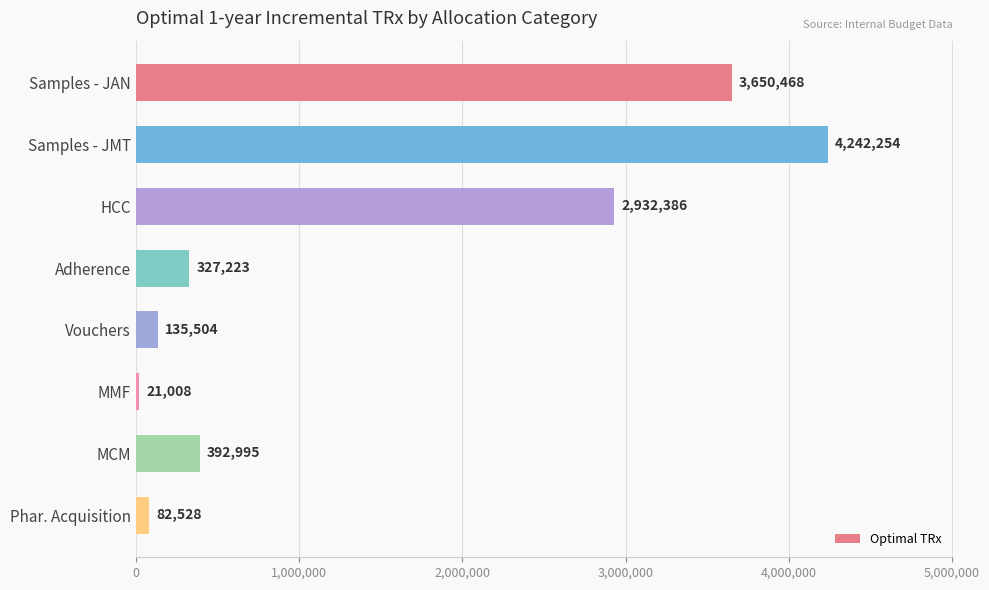

How many categories are shown in the chart?

8